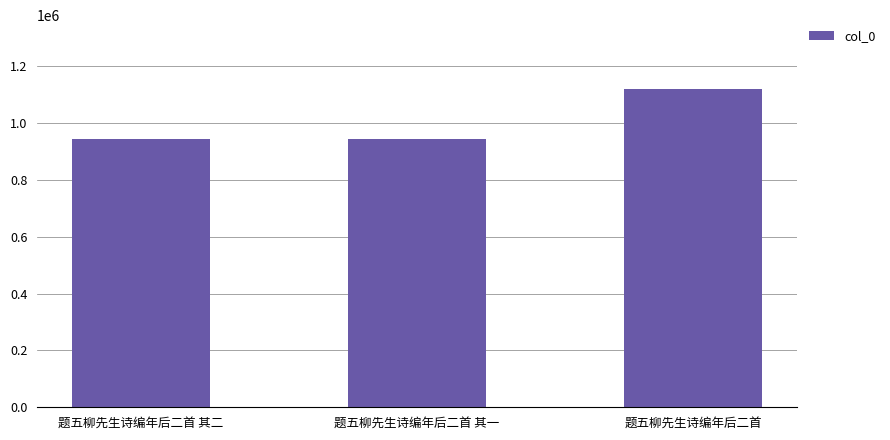

What is the label of the 1st bar from the left?

题五柳先生诗编年后二首 其二